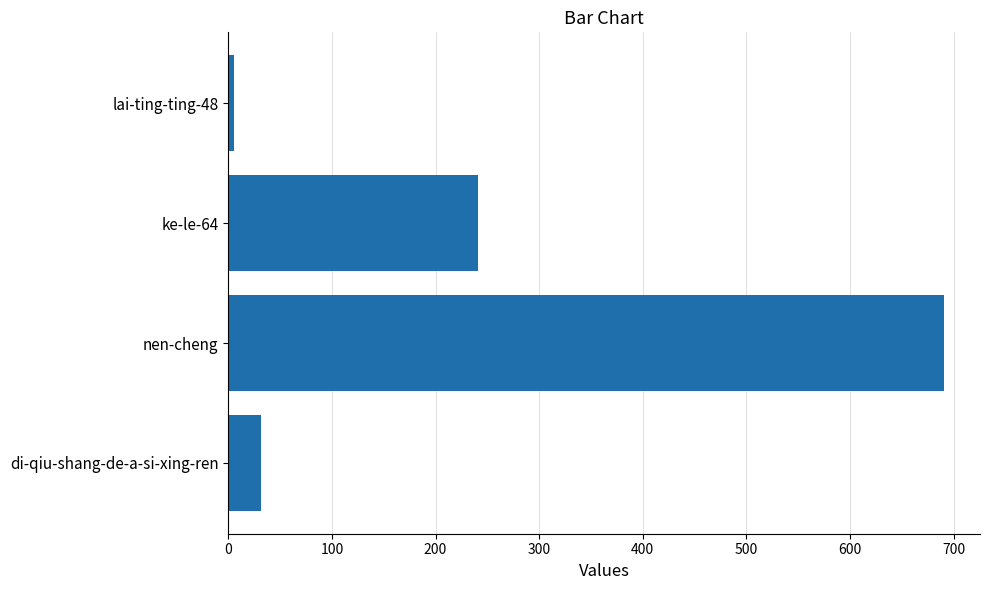

How many data points are less than 241?

2